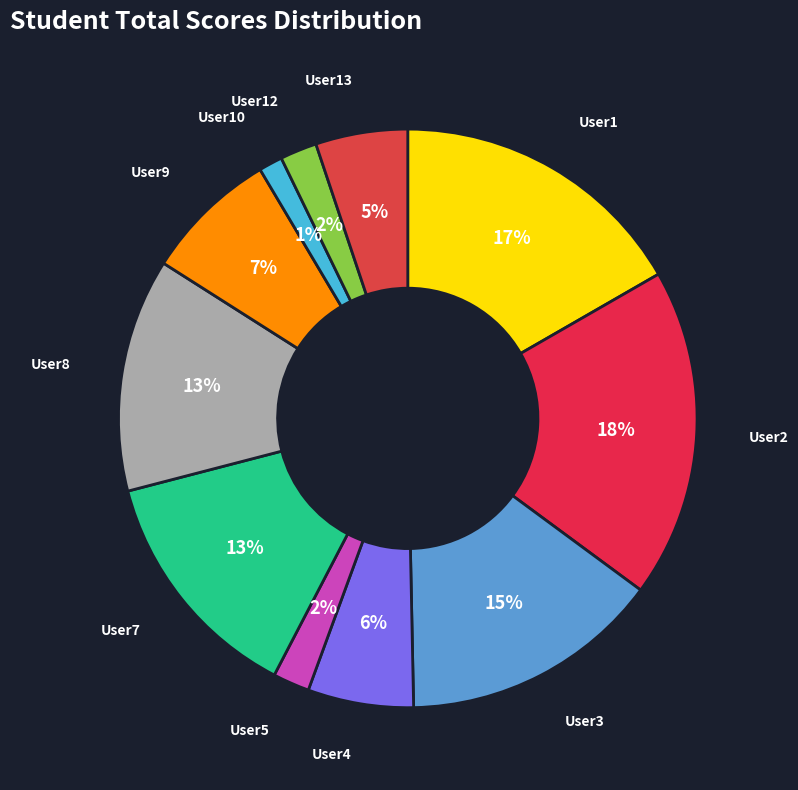

To the nearest percent, what is the difference between the largest and smallest slice percentages?

17%